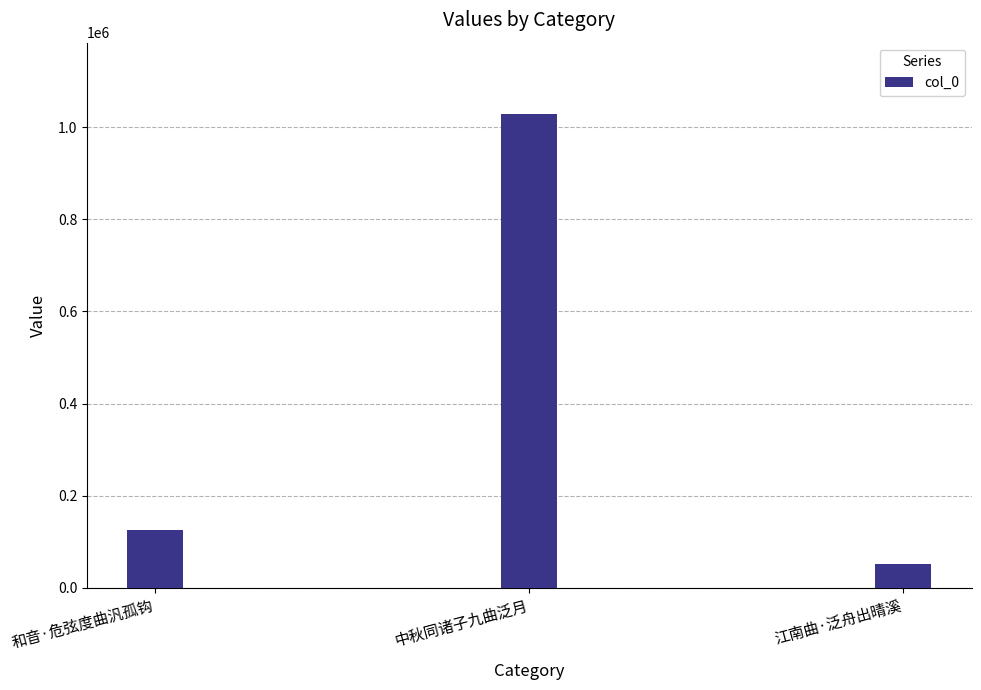

What is the average value?

402183